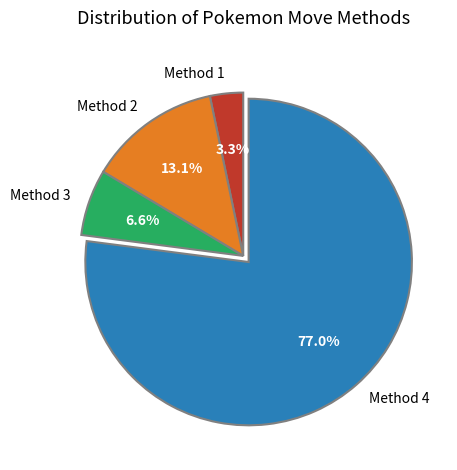

How many slices are in this pie chart?

4